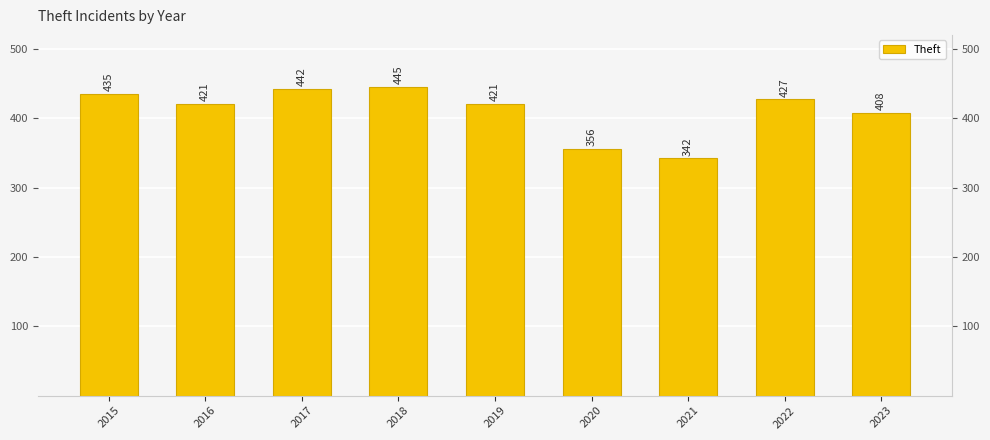

Is it true that the value at 2022 is 427?

True